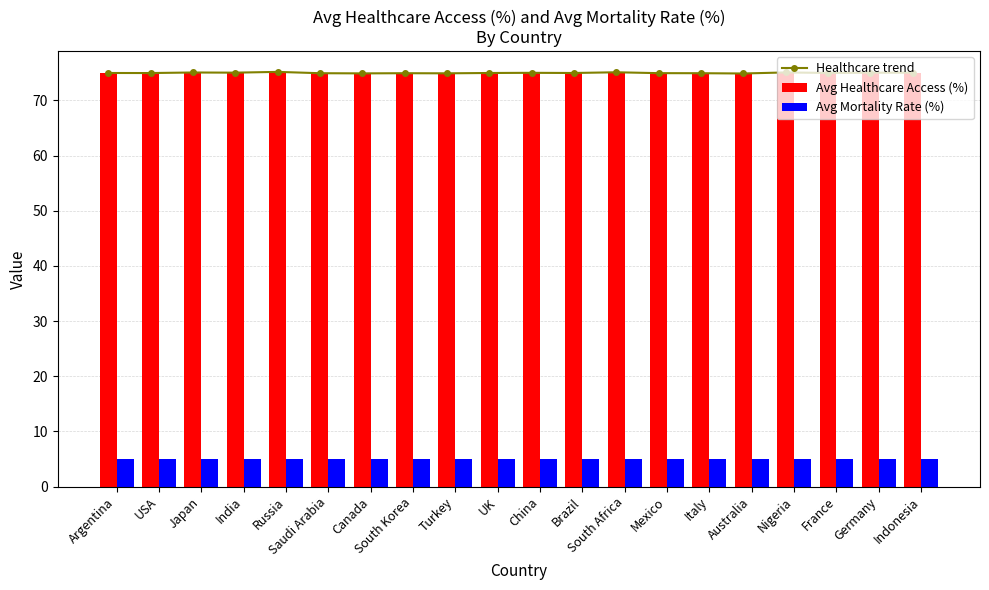

At which category is the sum across all series the highest?

Russia